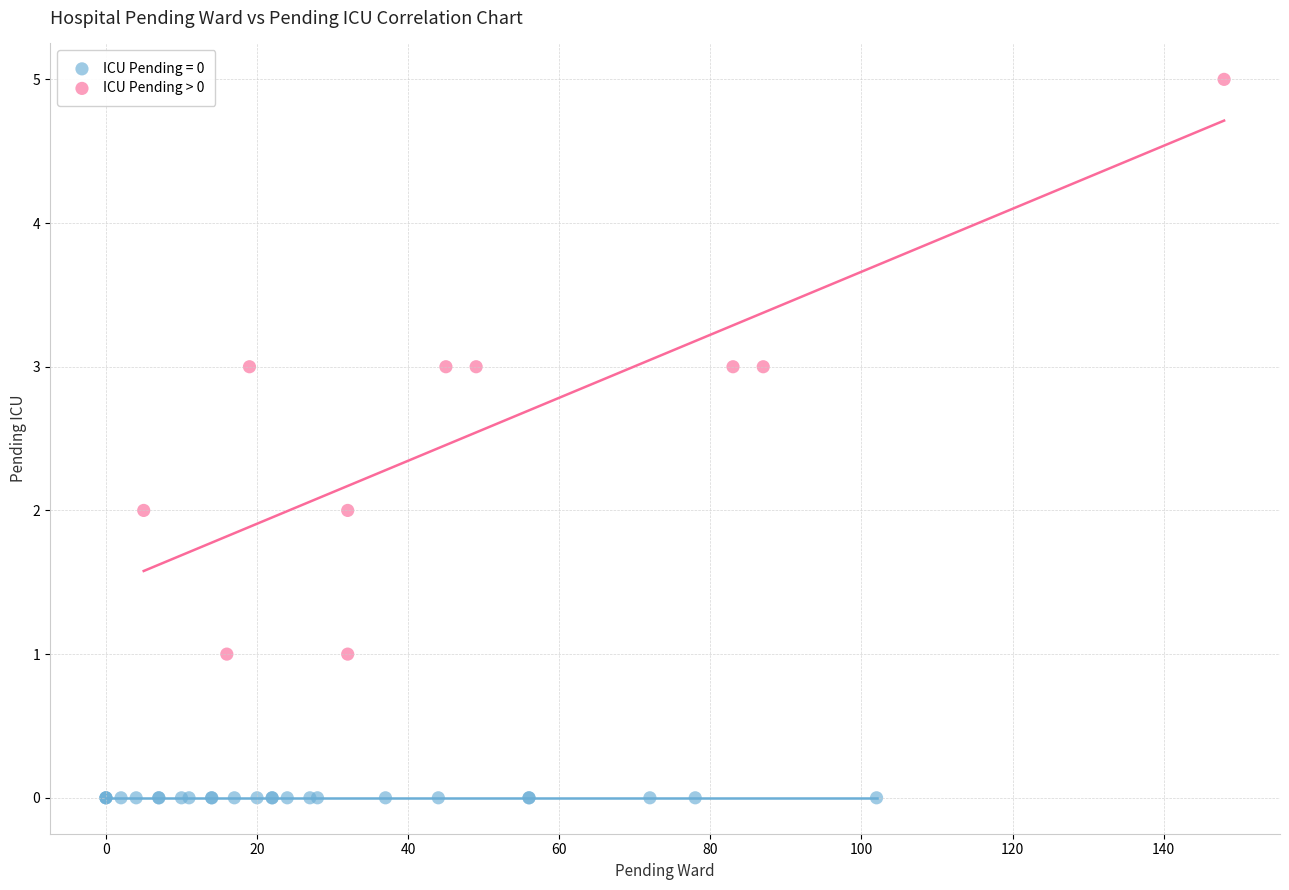

Which series contains the lowest Y value?

ICU Pending = 0